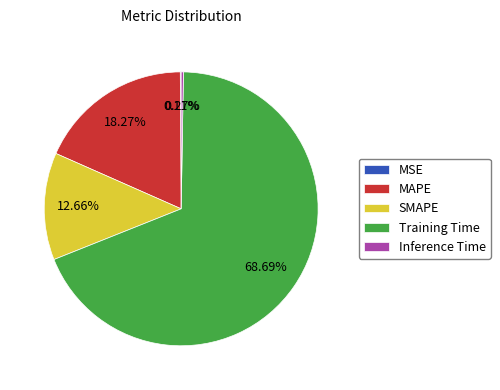

Which slice is the largest?

Training Time